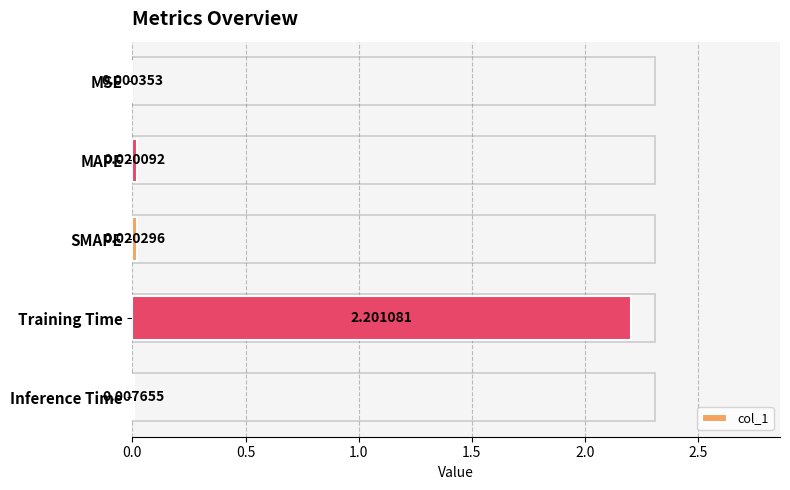

Which has a higher value, SMAPE or Training Time?

Training Time